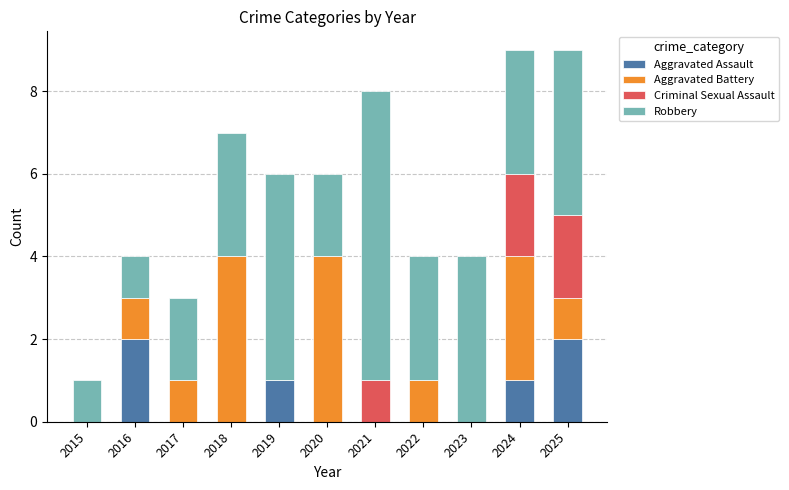

True or false: Aggravated Assault has a value of 3 at 2025.

False